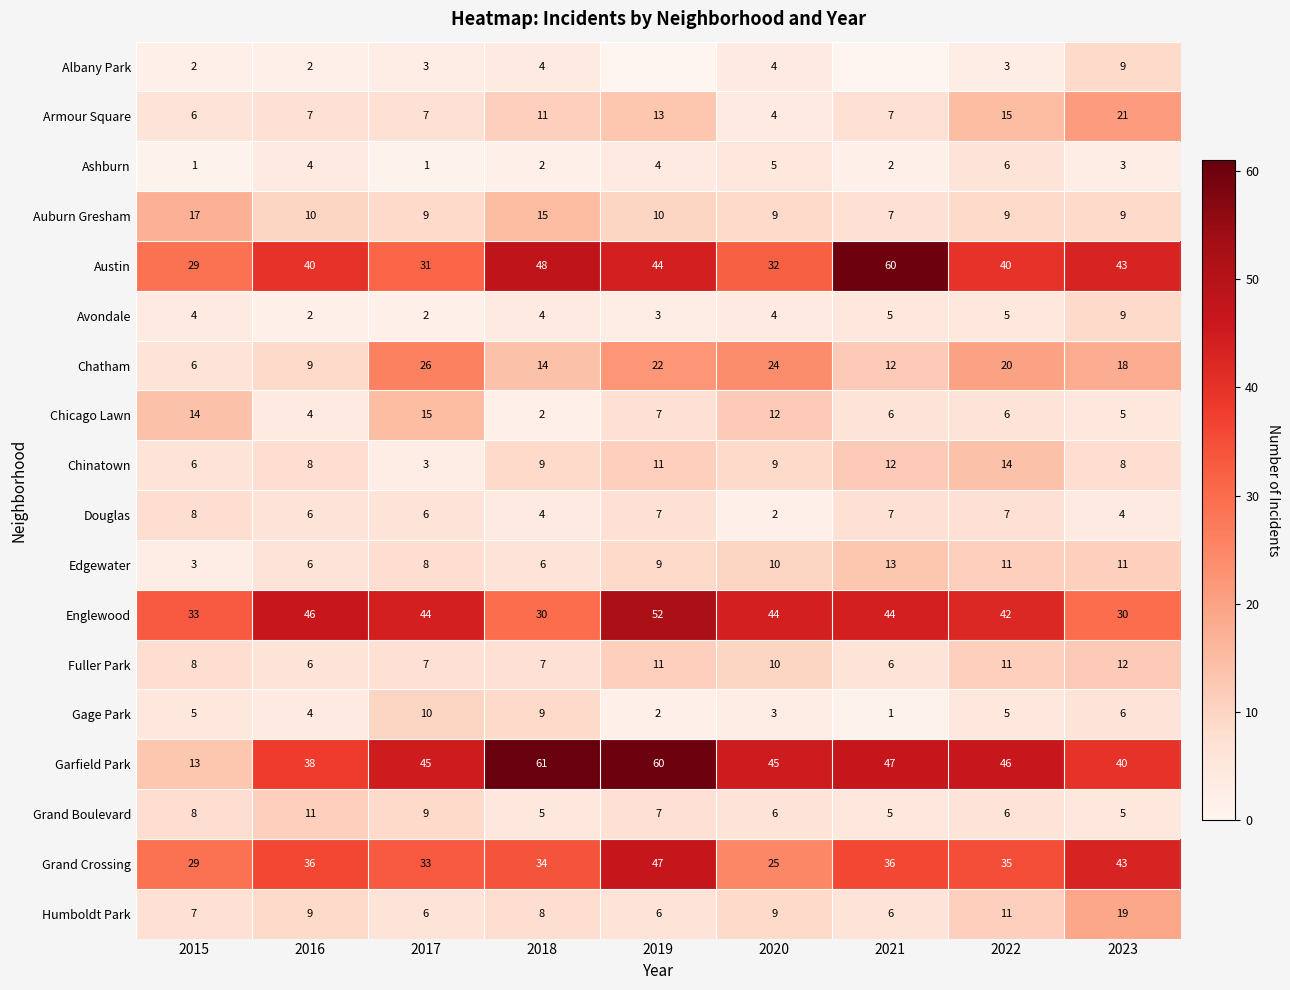

How many data points in Humboldt Park are less than 8?

4